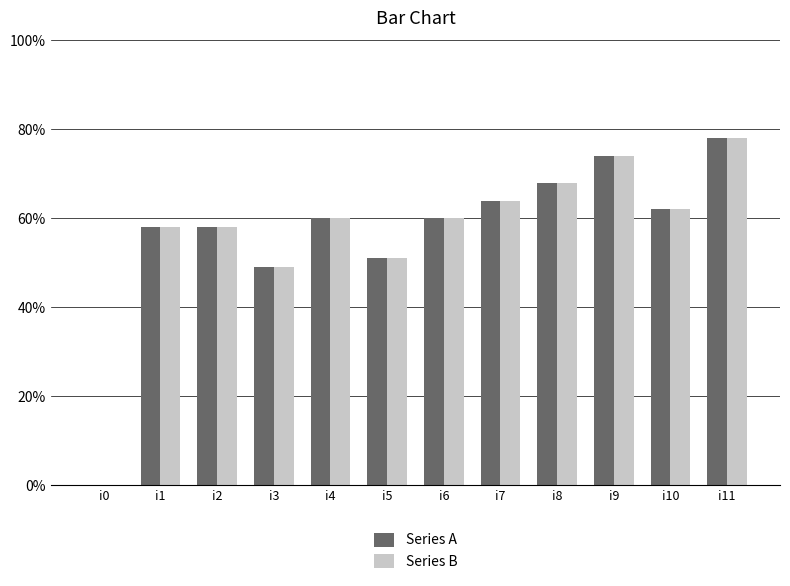

What is the sum of all Series B values?

682